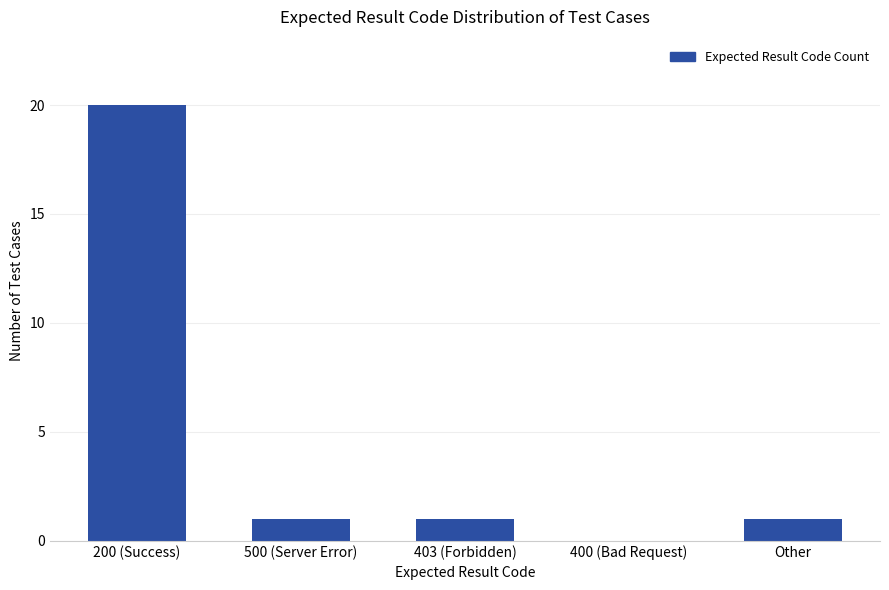

What is the sum of all values?

23